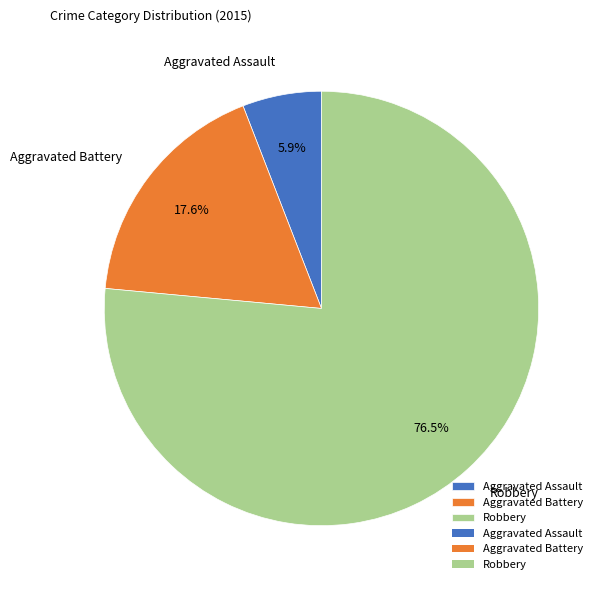

To the nearest percent, what is the combined percentage of Robbery and Aggravated Assault?

82%